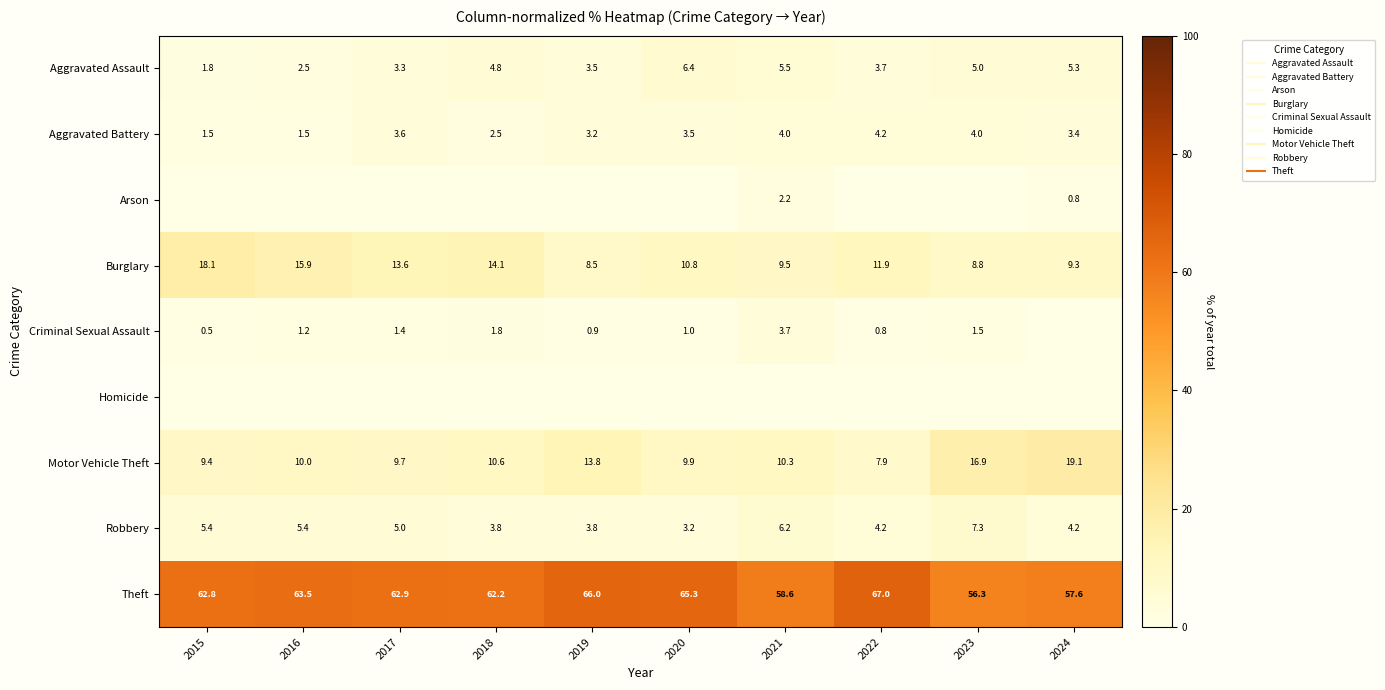

Which category has the lowest value in the Arson series?

2016